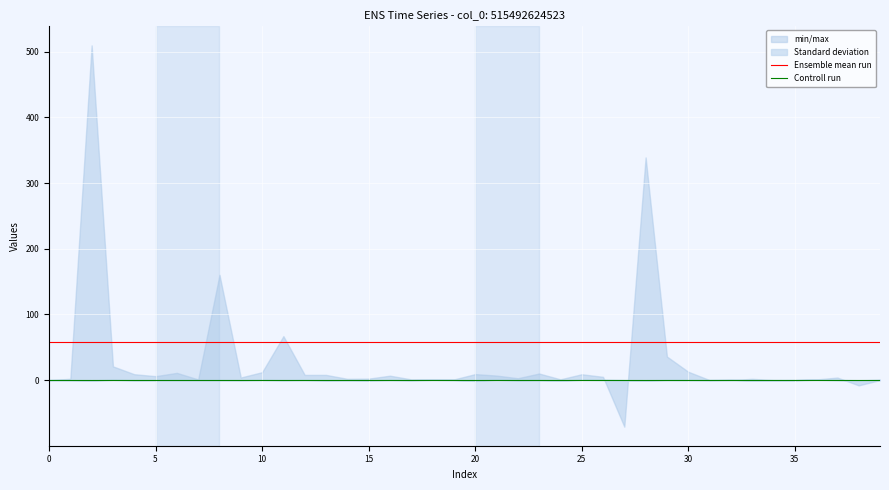

What is the average value of the Ensemble mean run series?

58.1